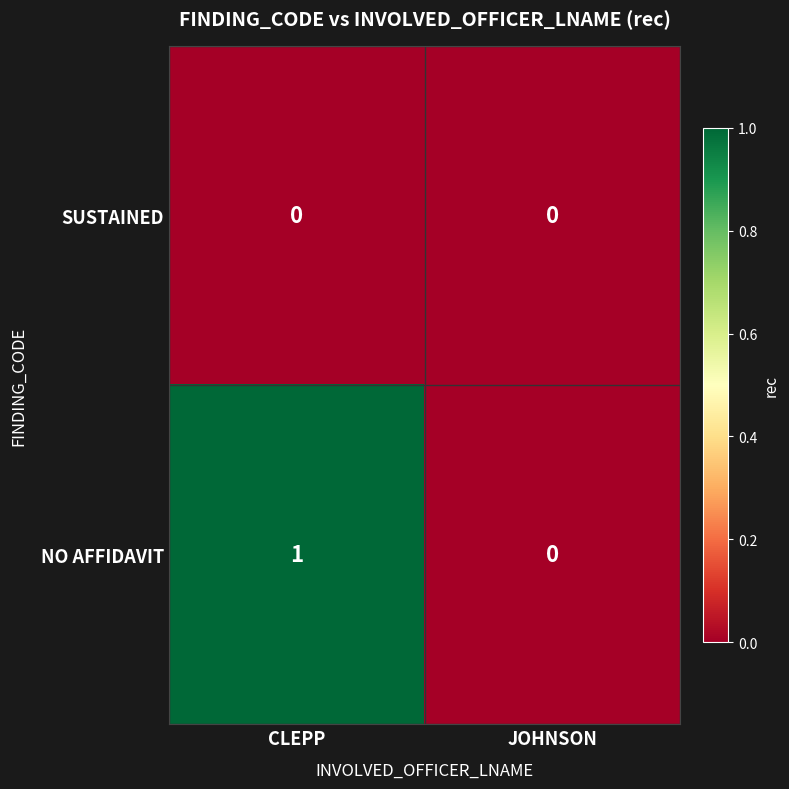

The SUSTAINED series shows 0 at JOHNSON. True or false?

True